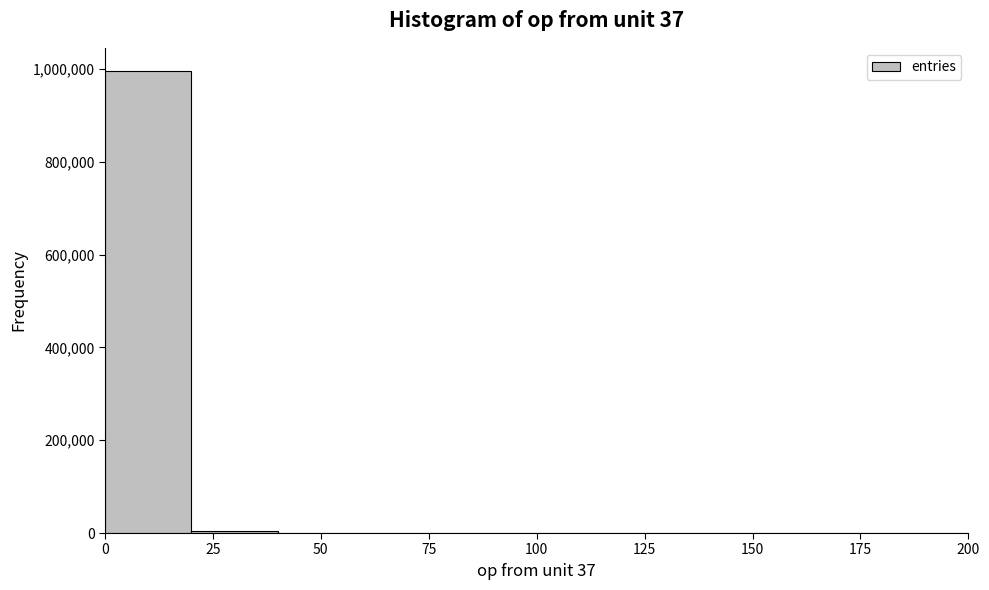

Which range on the x-axis has the tallest bar?

0 to 20